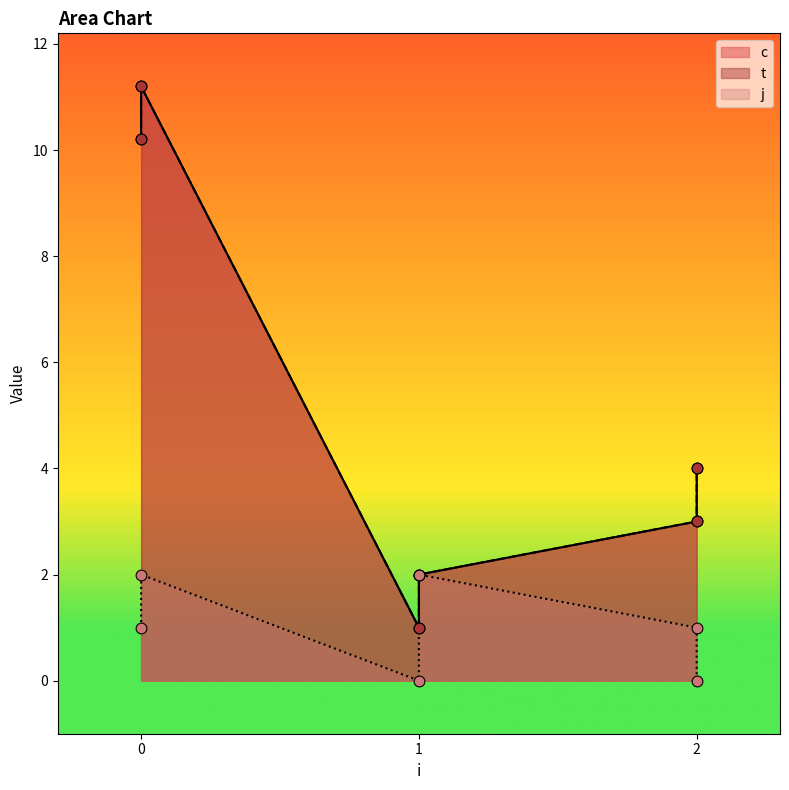

Which series reaches the minimum Y coordinate?

j